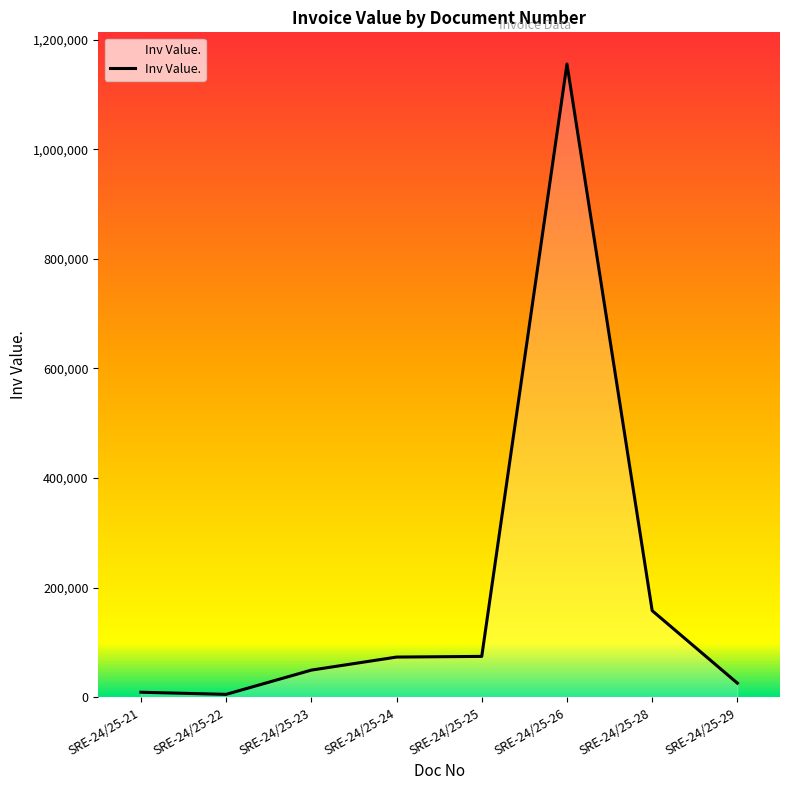

The value at SRE-24/25-29 is 25872.6. True or false?

True